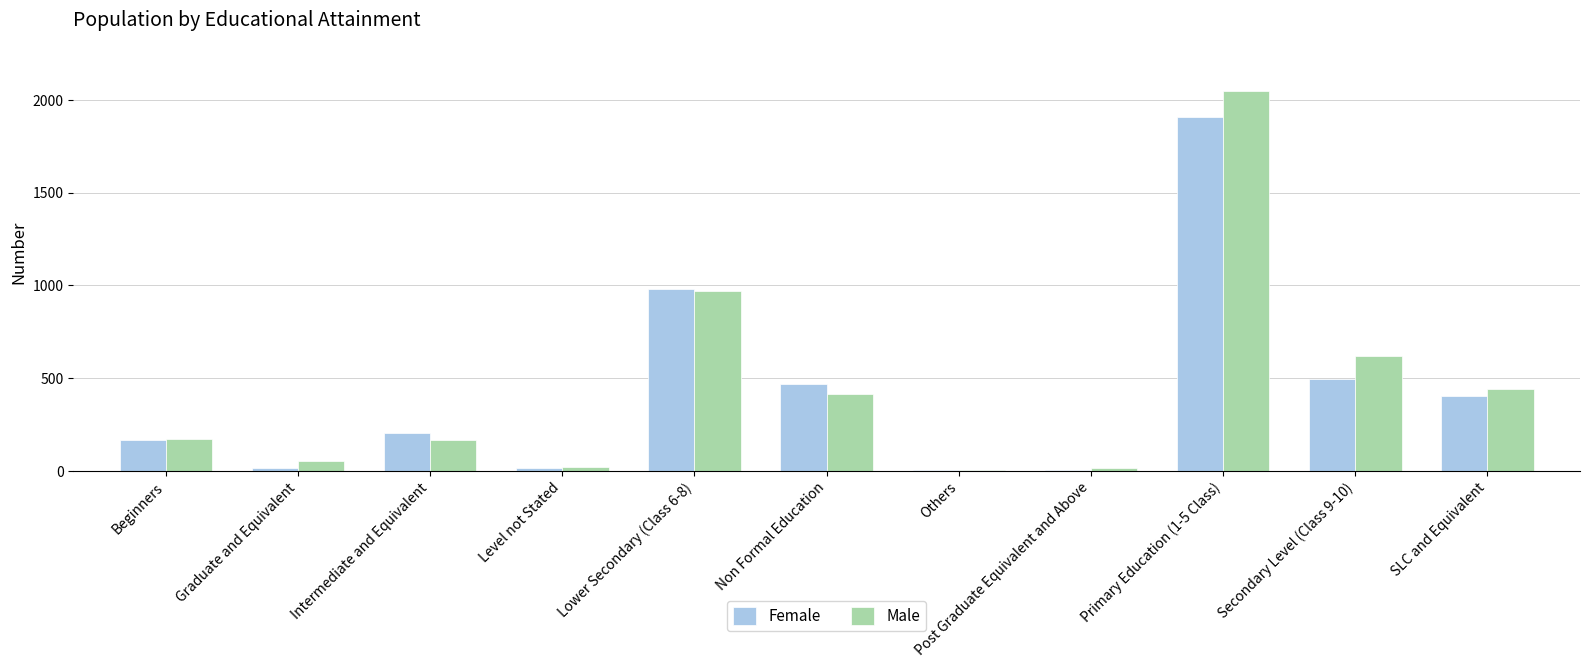

At which category is the sum across all series the highest?

Primary Education (1-5 Class)